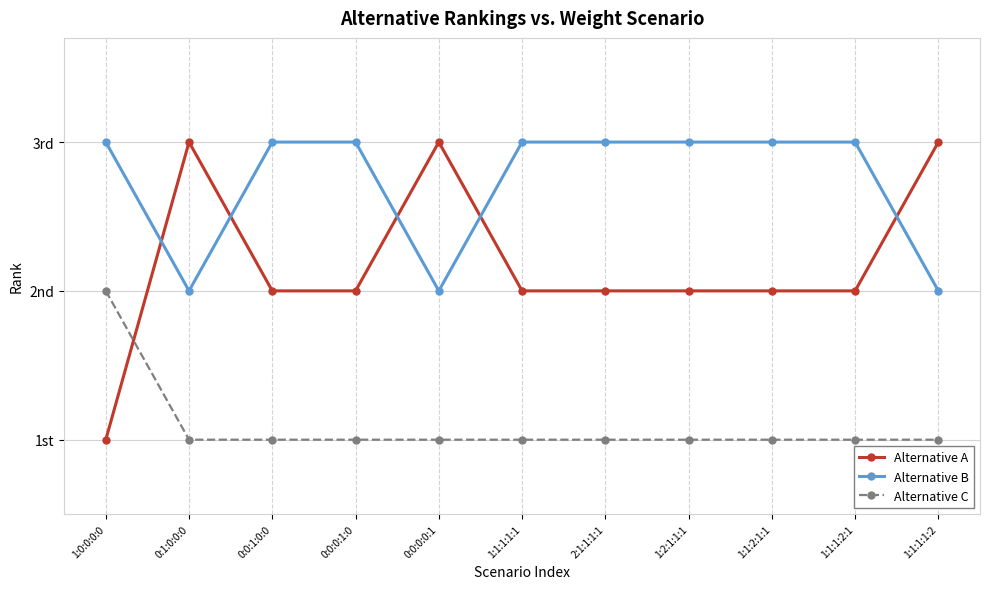

Does the chart have visible grid lines?

Yes